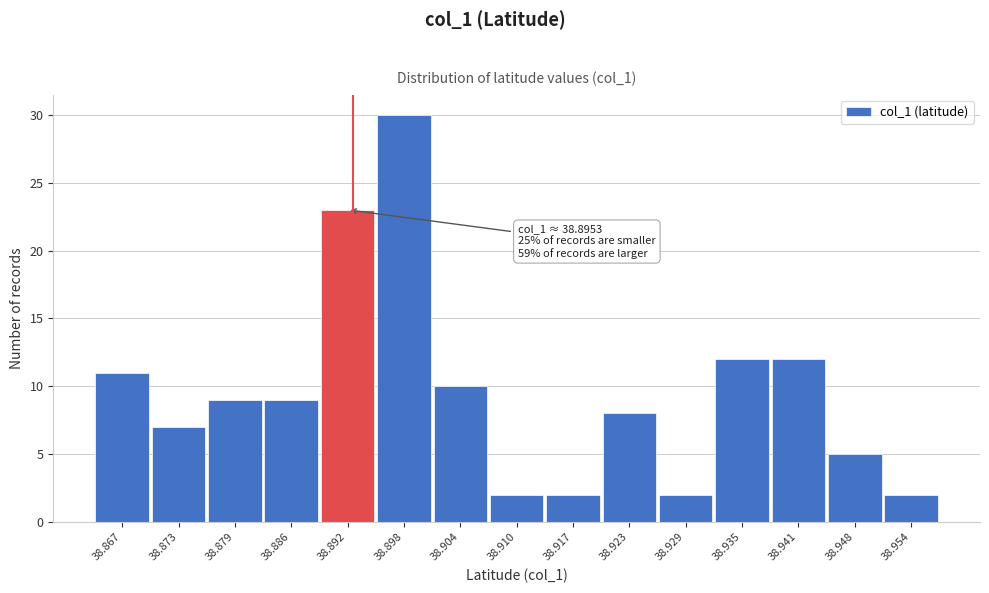

Reading left to right, list all the values displayed in this chart.

11	7	9	9	23	30	10	2	2	8	2	12	12	5	2